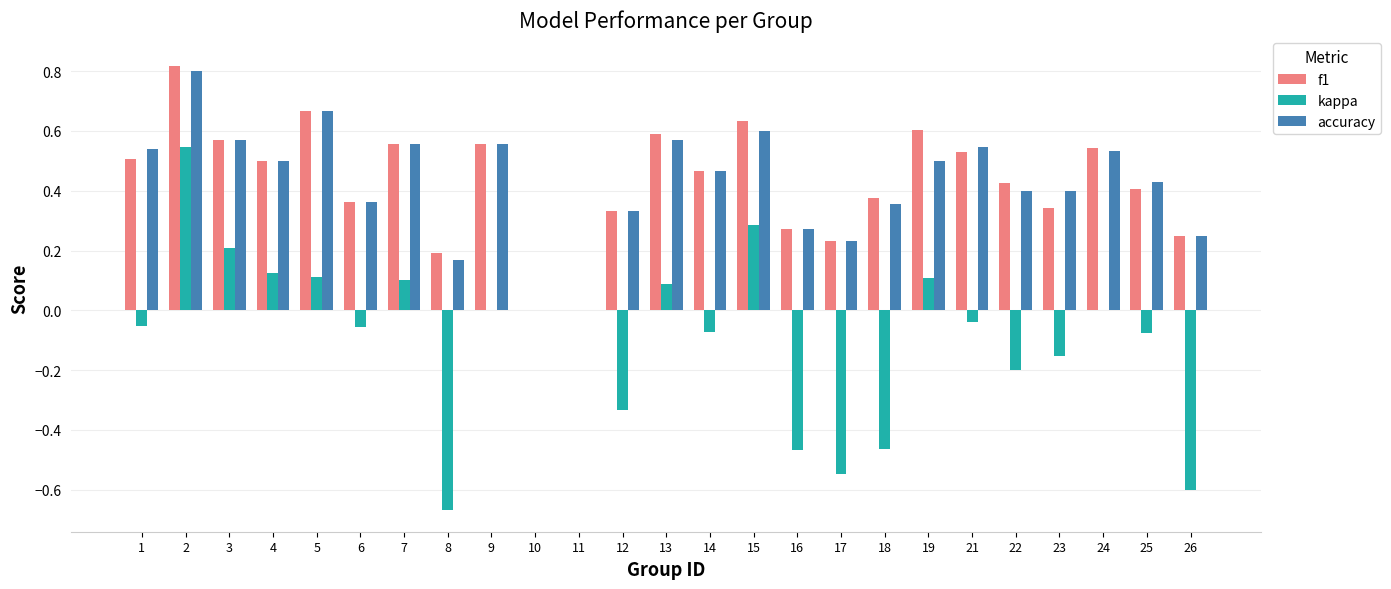

Which series changed the most between 3 and 9?

kappa